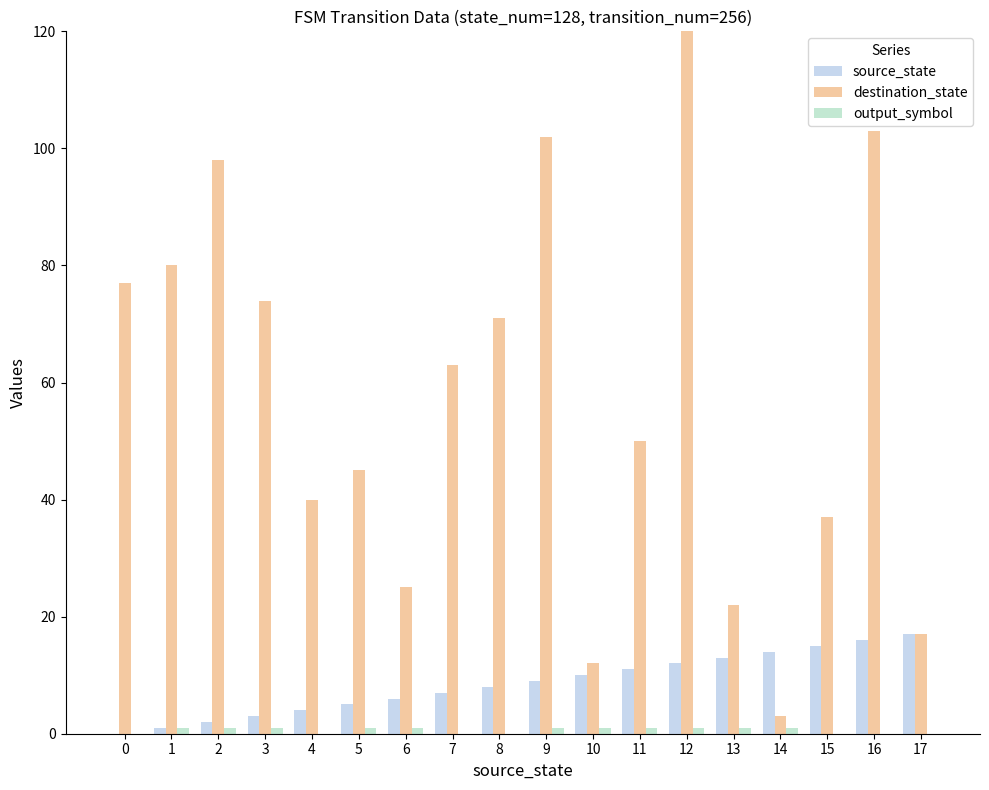

What is the difference between the maximum and minimum values in the source_state series?

17